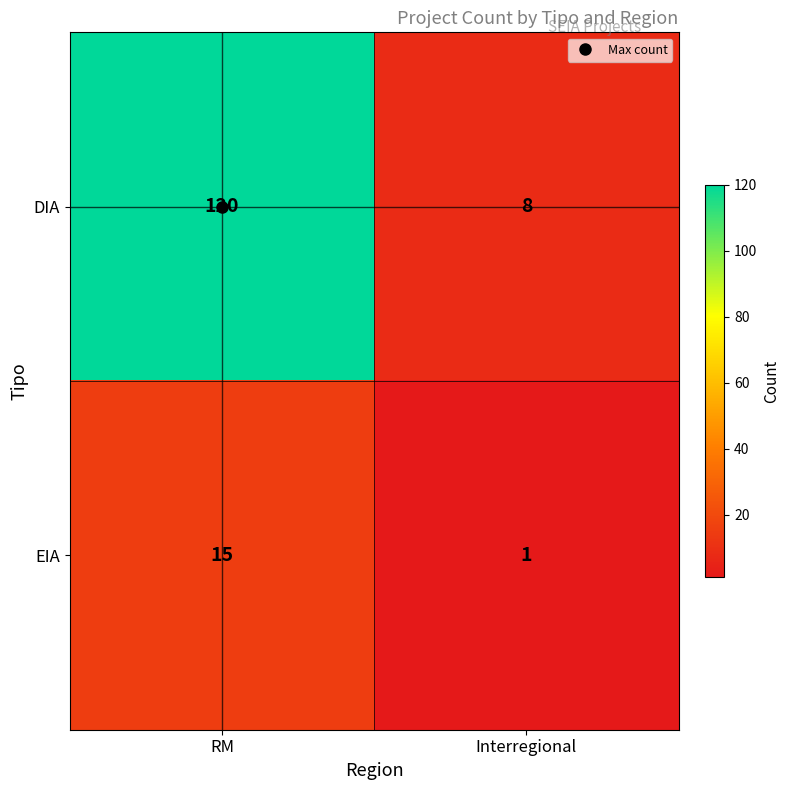

Which series changed the most between RM and Interregional?

DIA